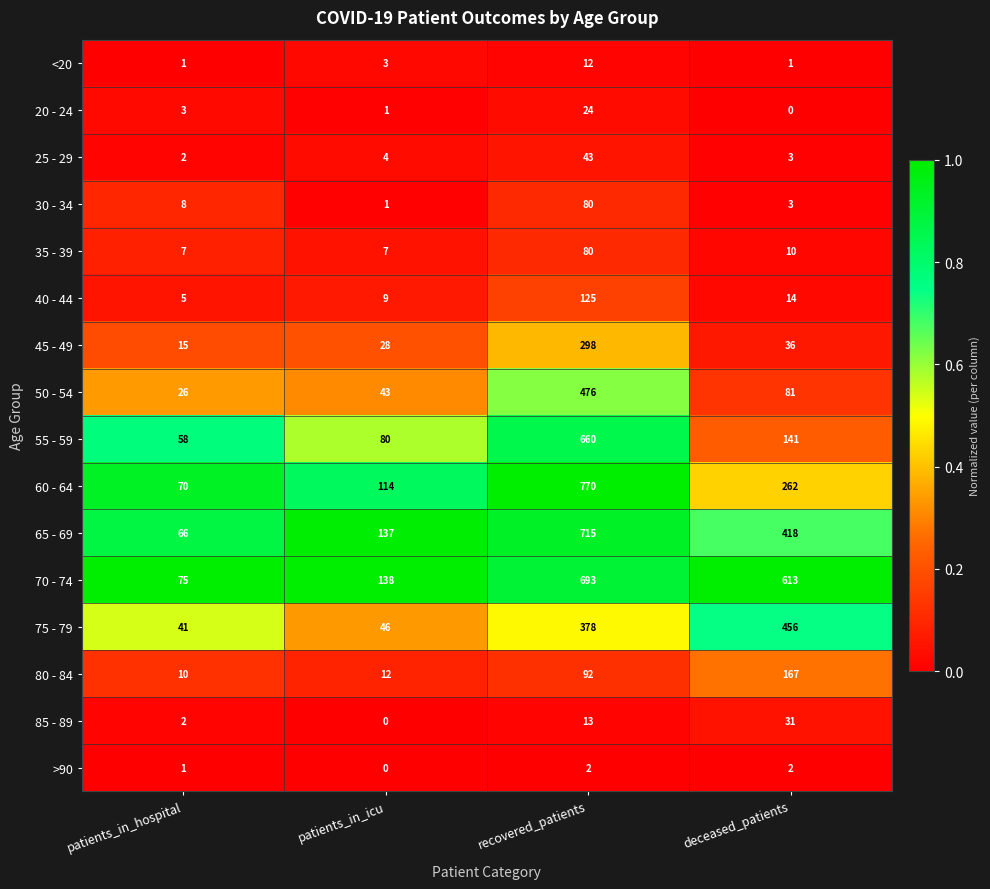

The value of 20 - 24 at patients_in_icu is 2. True or false?

False